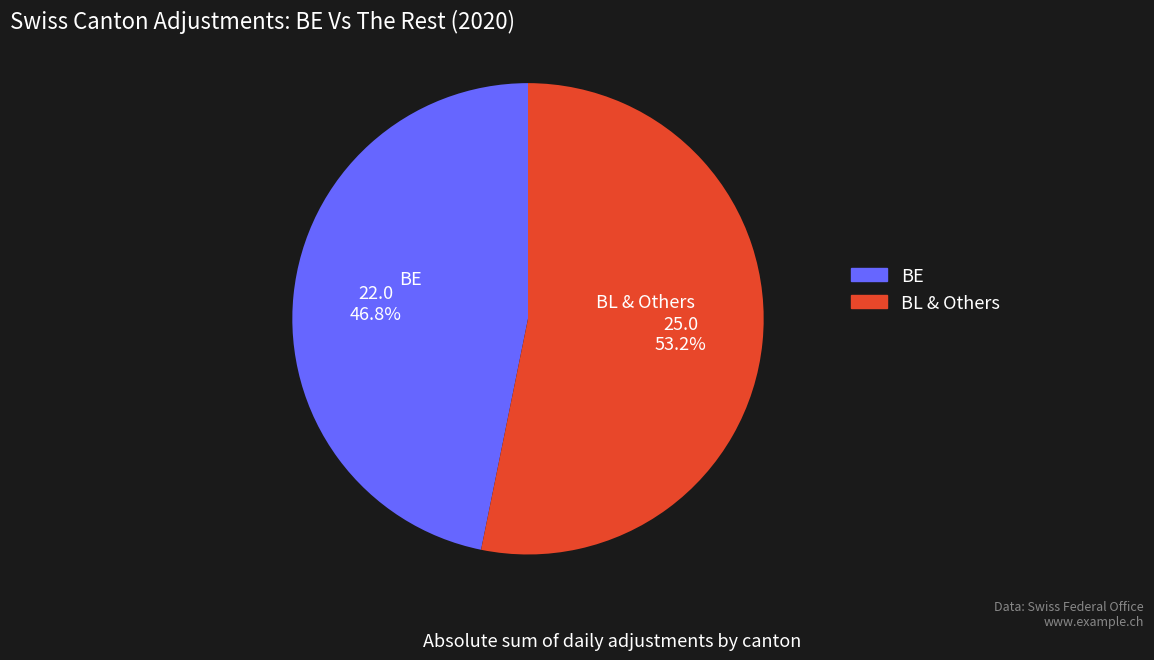

Which category has the smallest portion of the pie?

BE